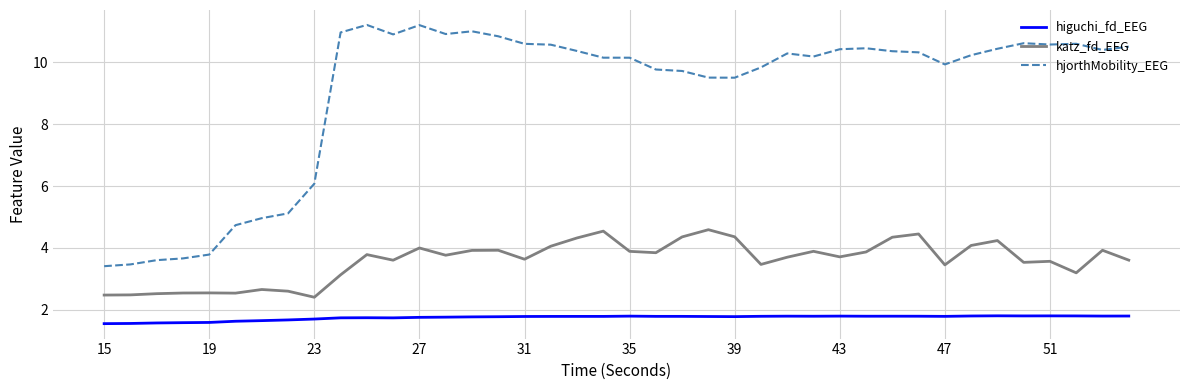

True or false: katz_fd_EEG and higuchi_fd_EEG intersect in this chart.

False